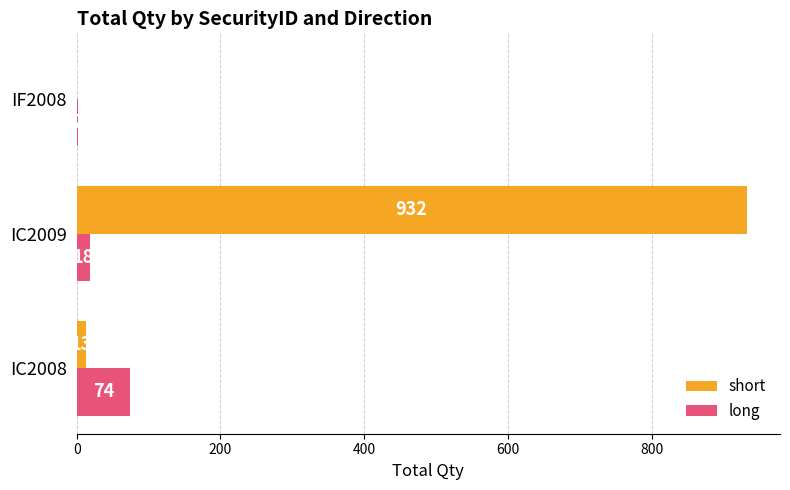

What is the sum of the short values at IC2008 and IC2009?

945